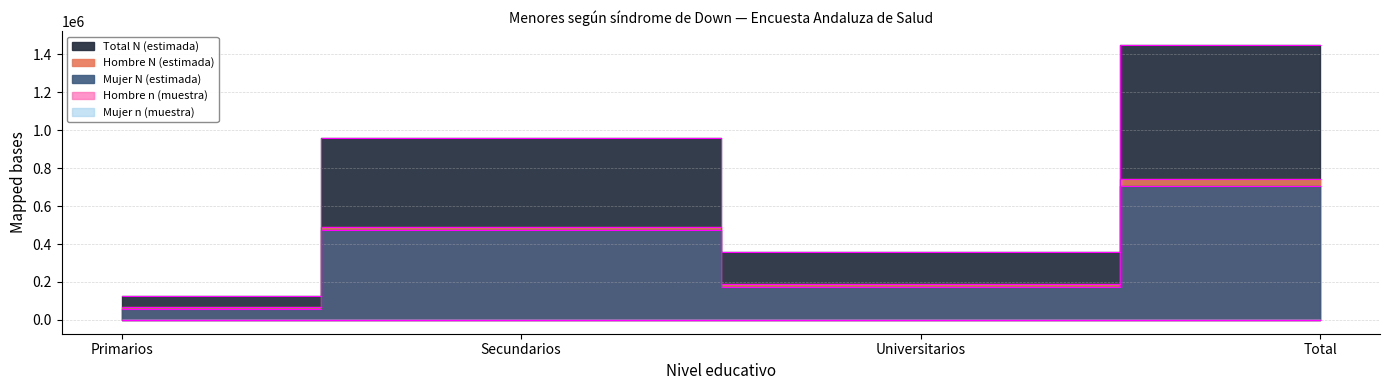

What is the minimum value for Hombre N (estimada)?

68614